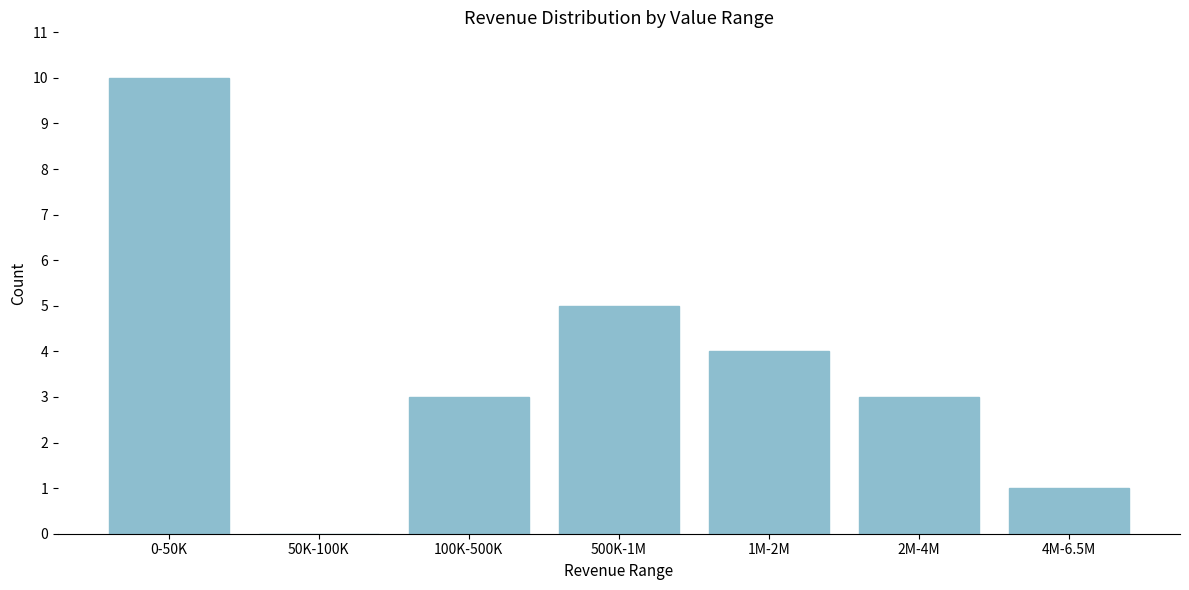

Reading left to right, extract all data points from this chart.

0-50K=10	50K-100K=0	100K-500K=3	500K-1M=5	1M-2M=4	2M-4M=3	4M-6.5M=1